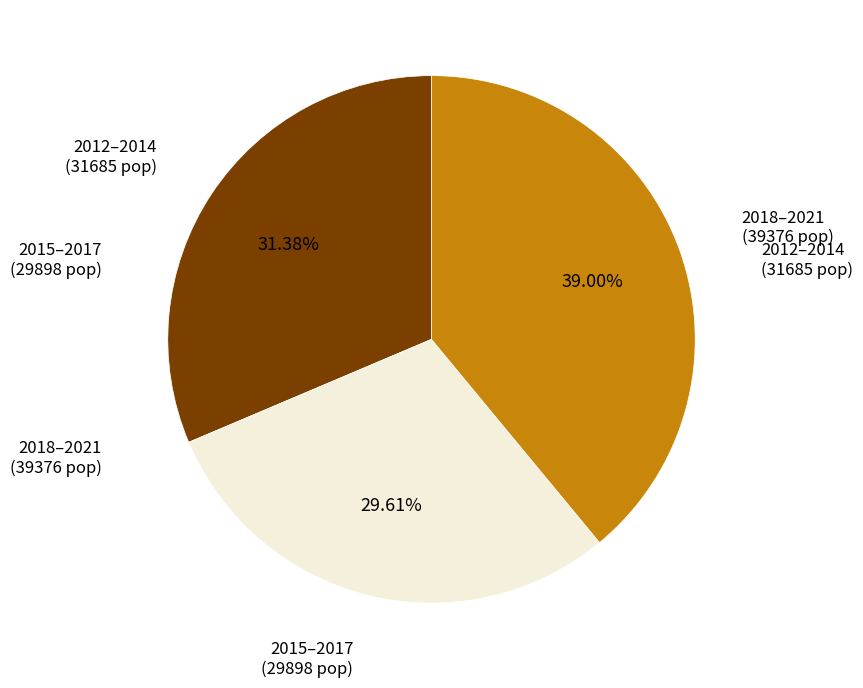

Is there a majority slice in this chart?

No